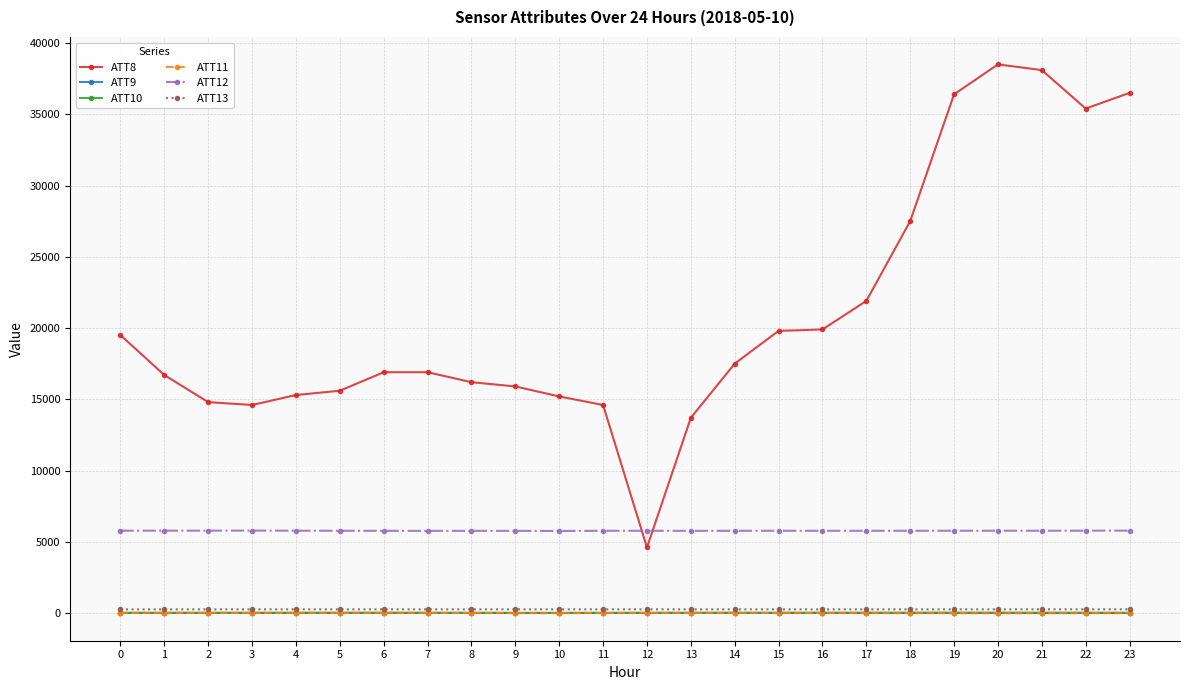

True or false: ATT9 and ATT13 cross at least once.

False